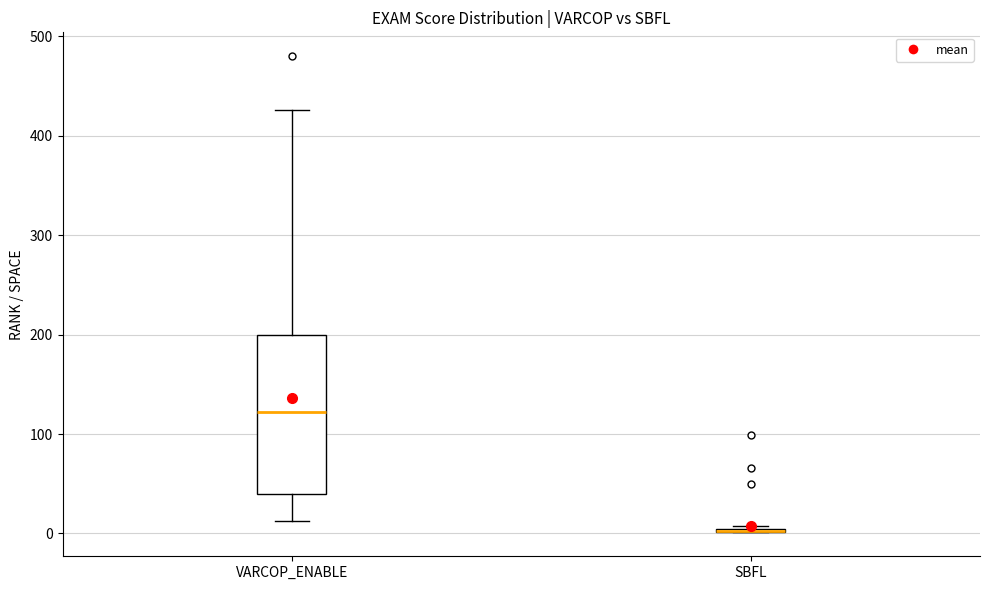

Which box is the tallest, from its lower edge to its upper edge?

VARCOP_ENABLE